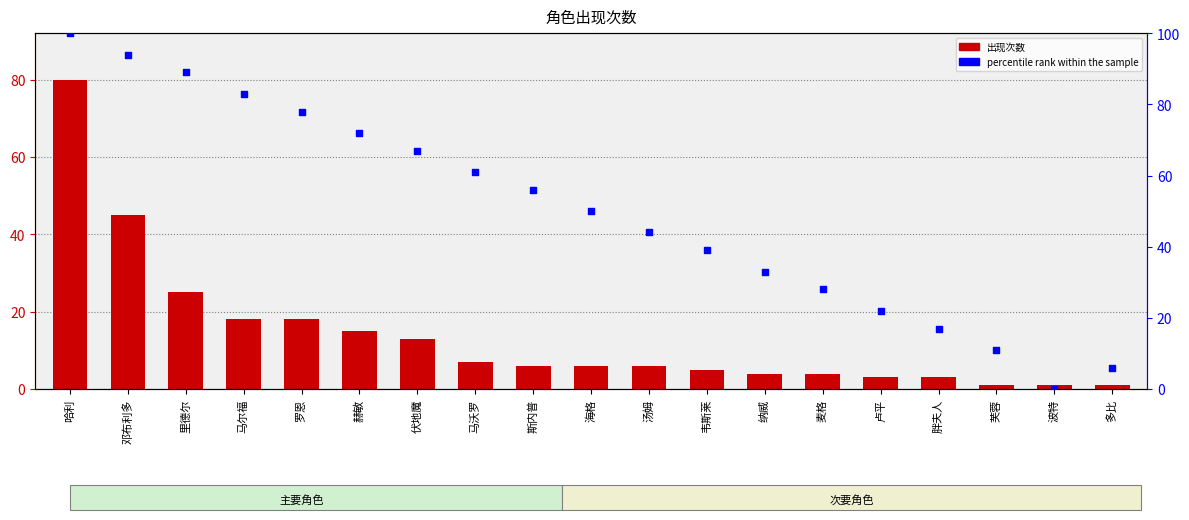

Which series reaches the minimum Y coordinate?

percentile rank within the sample